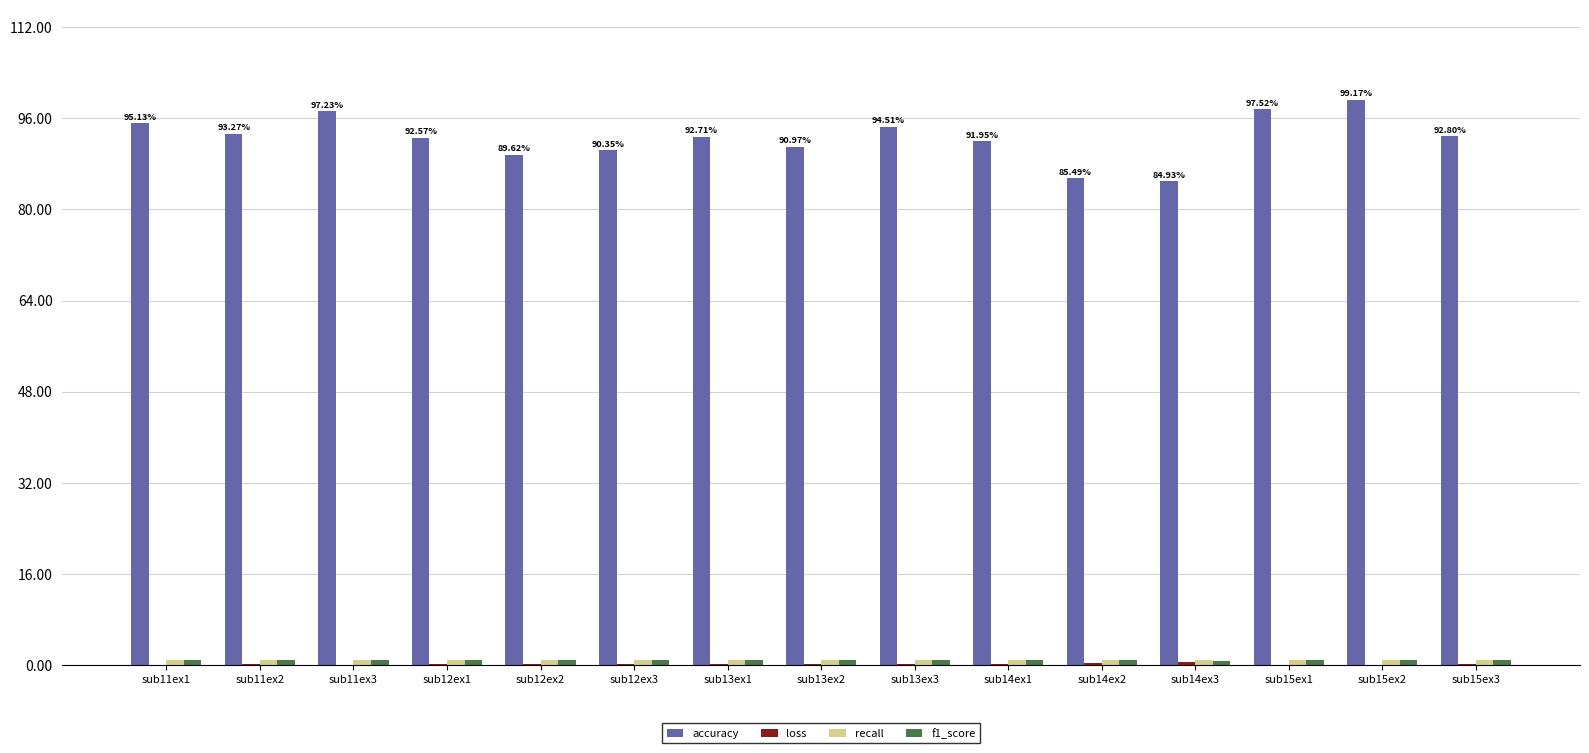

Which series has the largest total across all categories?

accuracy